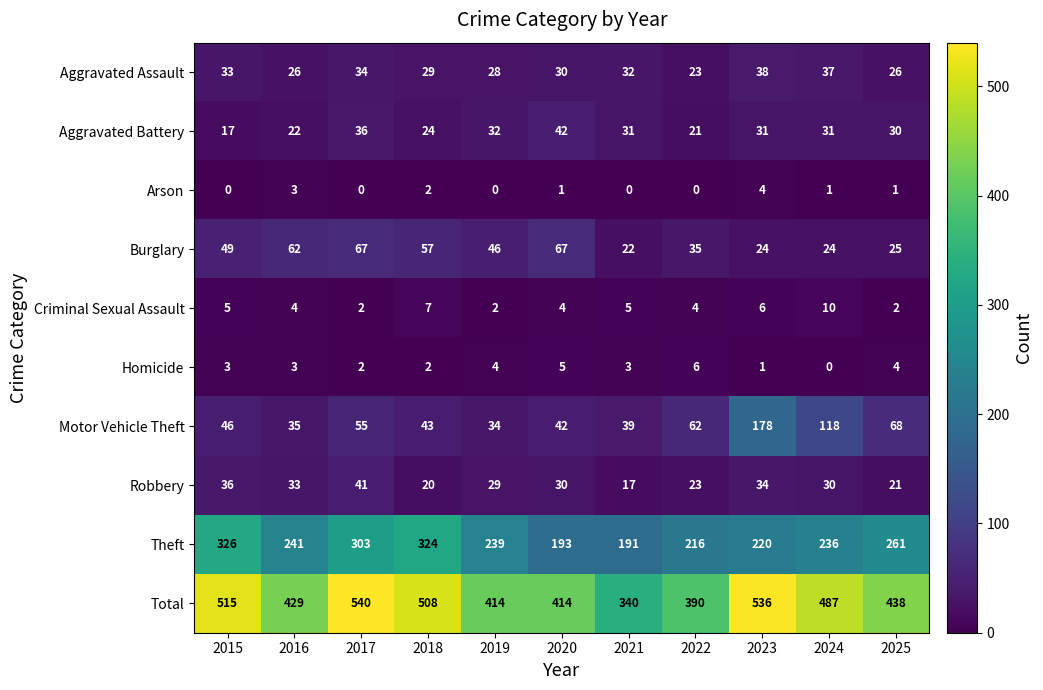

What is the total value across all series at 2025?

876